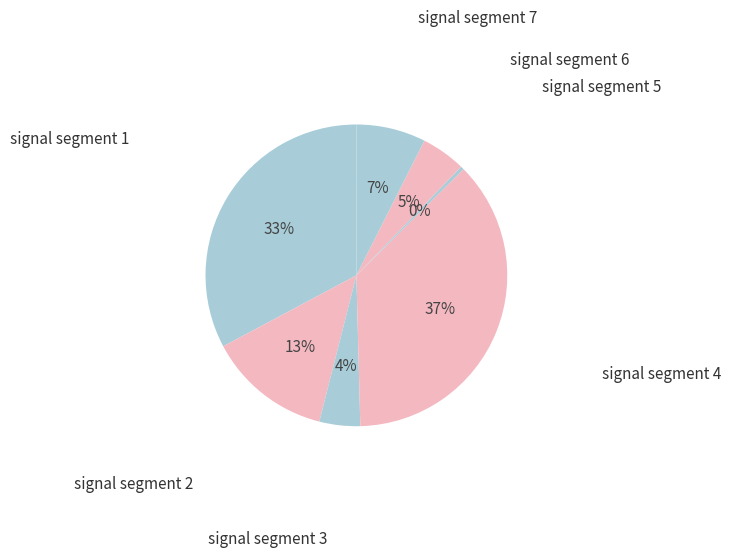

Count the number of slices in the pie.

7